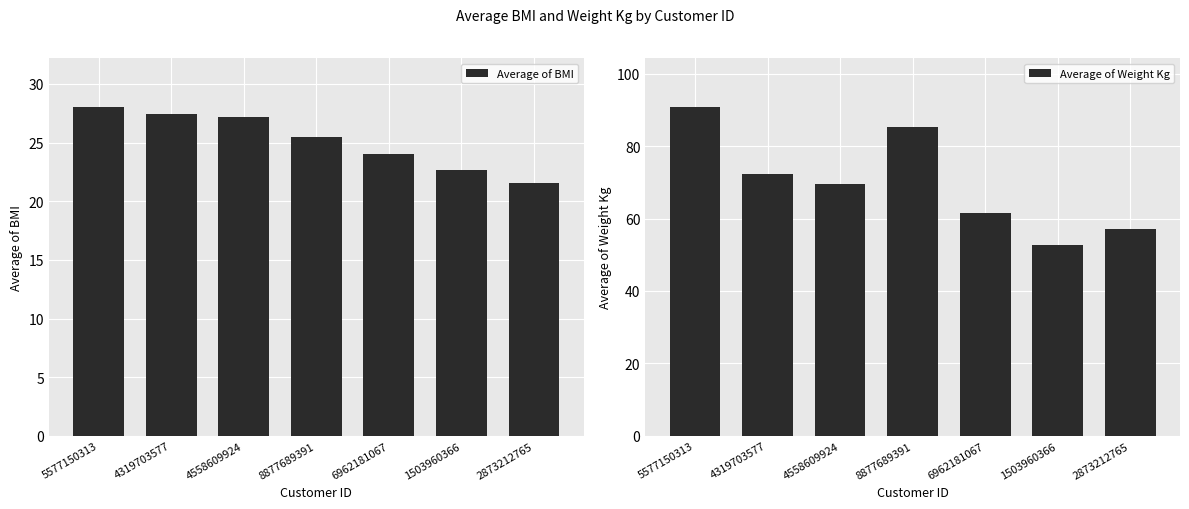

Which series has the largest total across all categories?

Average of Weight Kg